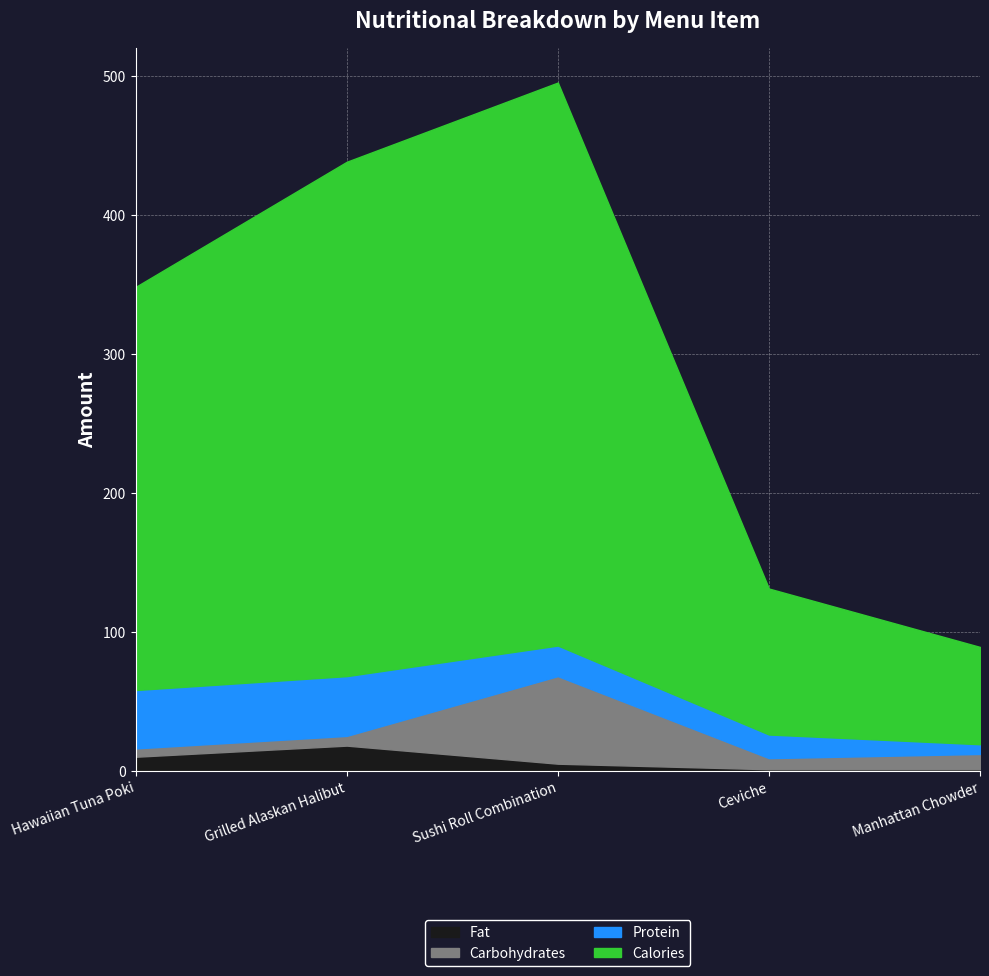

The value of Fat at Grilled Alaskan Halibut is 26. True or false?

False